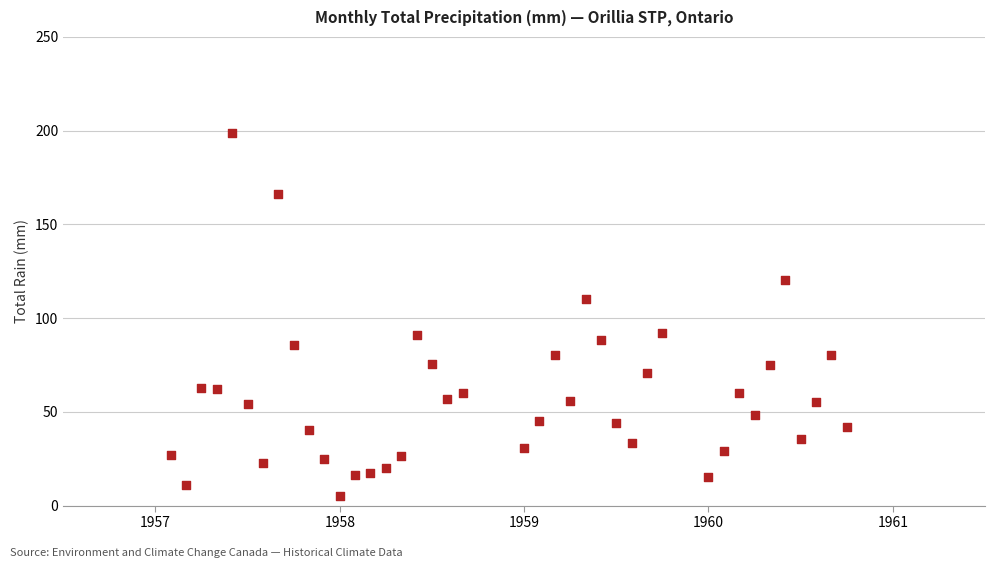

What is the range of Y values (max minus min)?

193.5